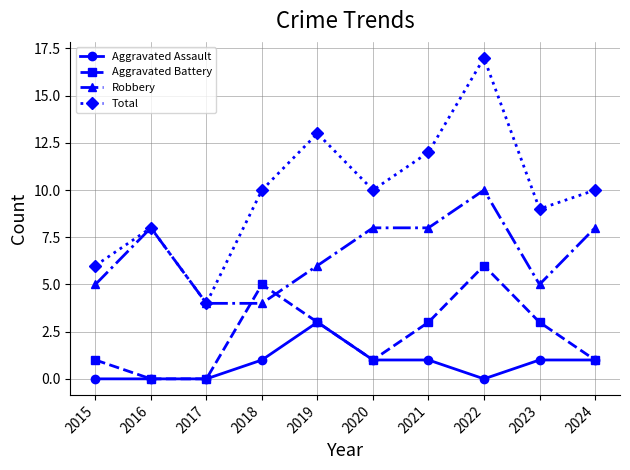

The value of Total at 2018 is 15. True or false?

False